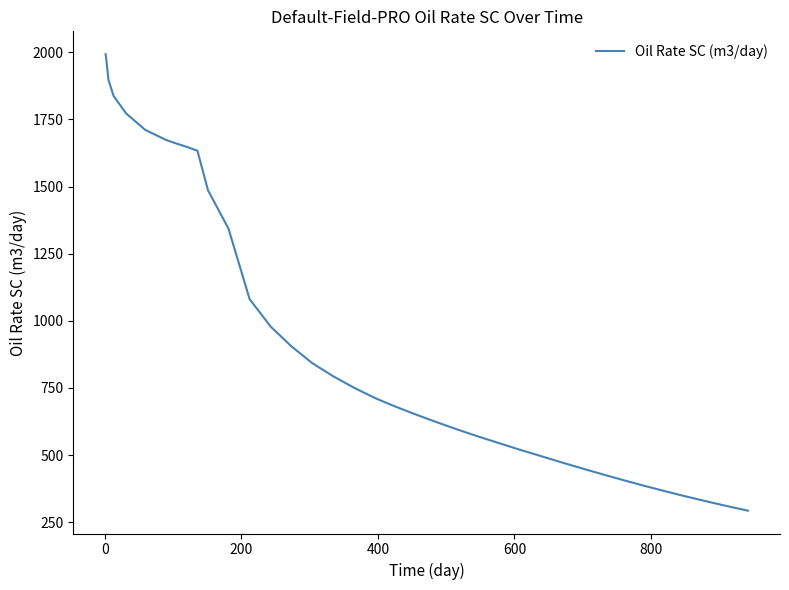

Reading right to left, list all the values displayed in this chart.

293.0	310.4	327.9	346.8	365.9	386.5	405.8	427.7	450.4	472.9	496.9	519.9	544.8	570.0	595.6	623.6	651.6	682.3	712.2	733.3	750.8	794.3	842.1	905.7	978.0	1080.7	1343.7	1486.3	1633.6	1648.0	1660.1	1673.3	1711.3	1772.6	1837.8	1897.5	1969.5	1993.3